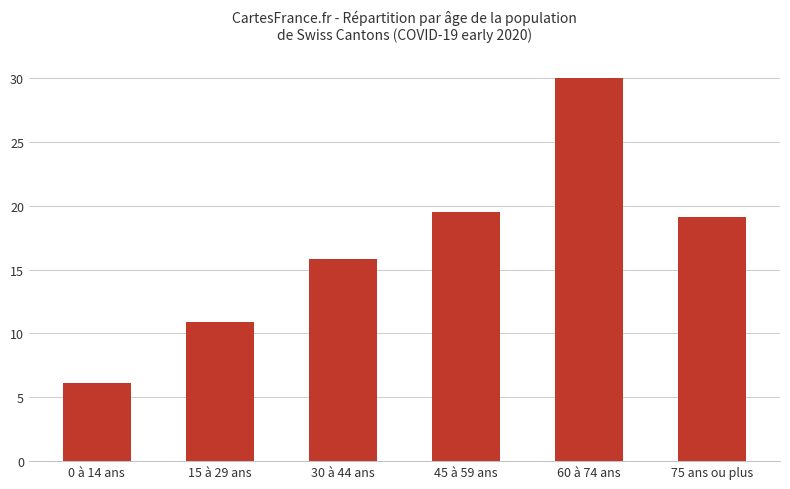

What is the minimum value shown in the chart?

6.1